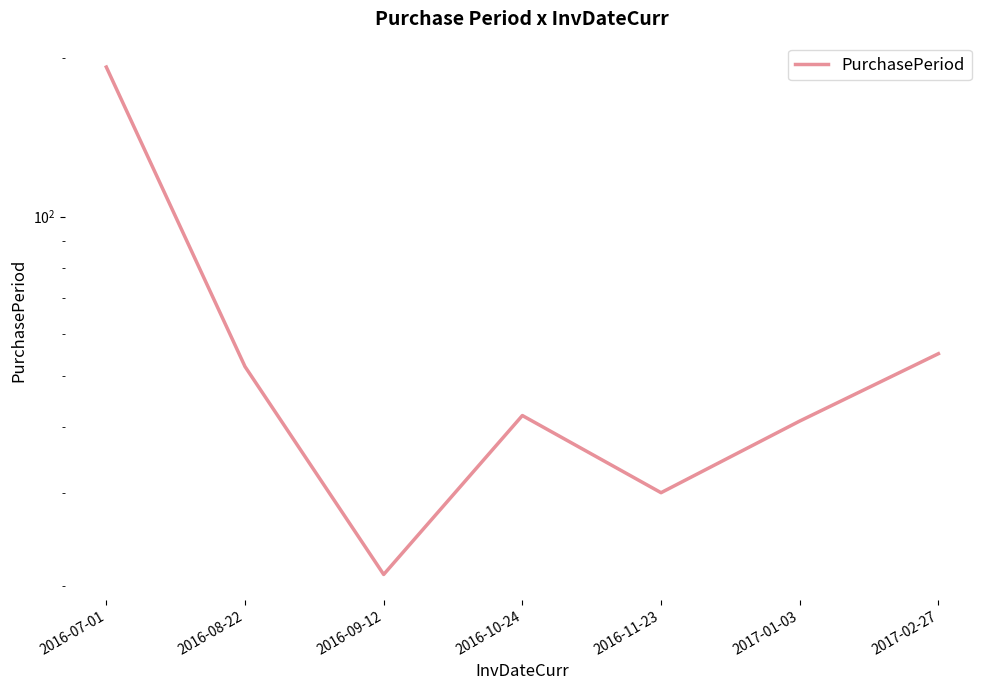

What is the average value?

62